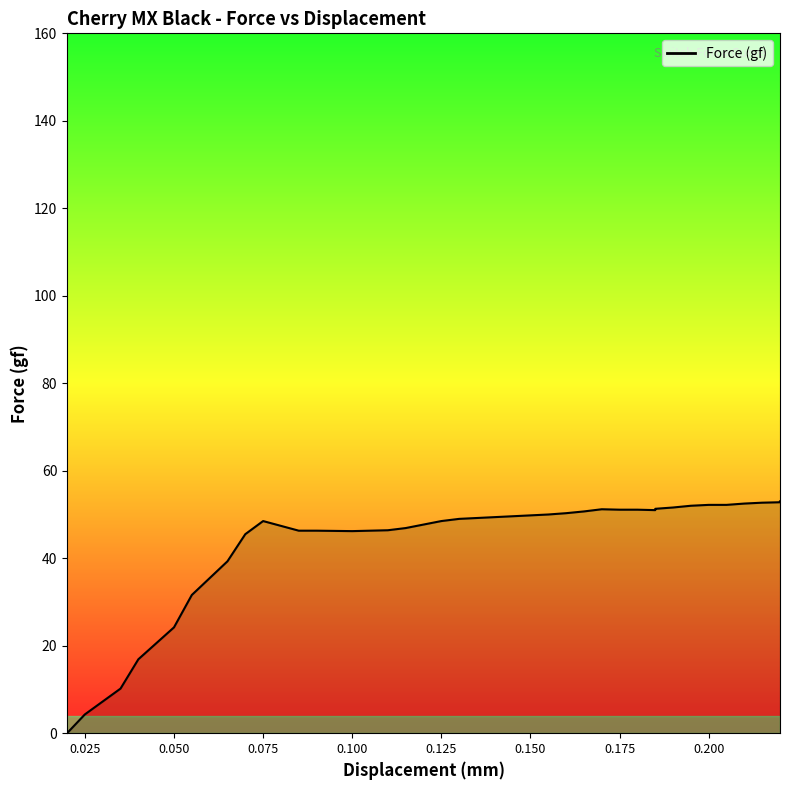

Does the chart display data point markers on the line(s)?

No